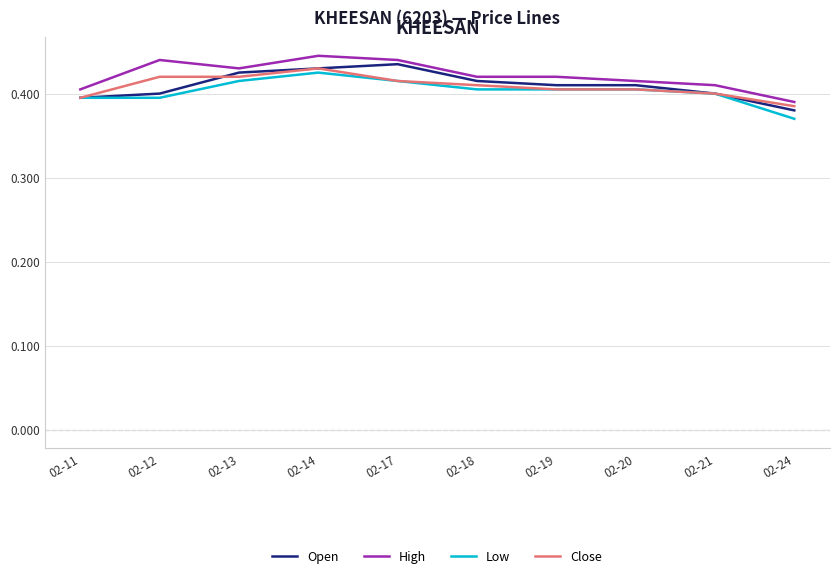

Which series changed the most between 02-14 and 02-18?

High